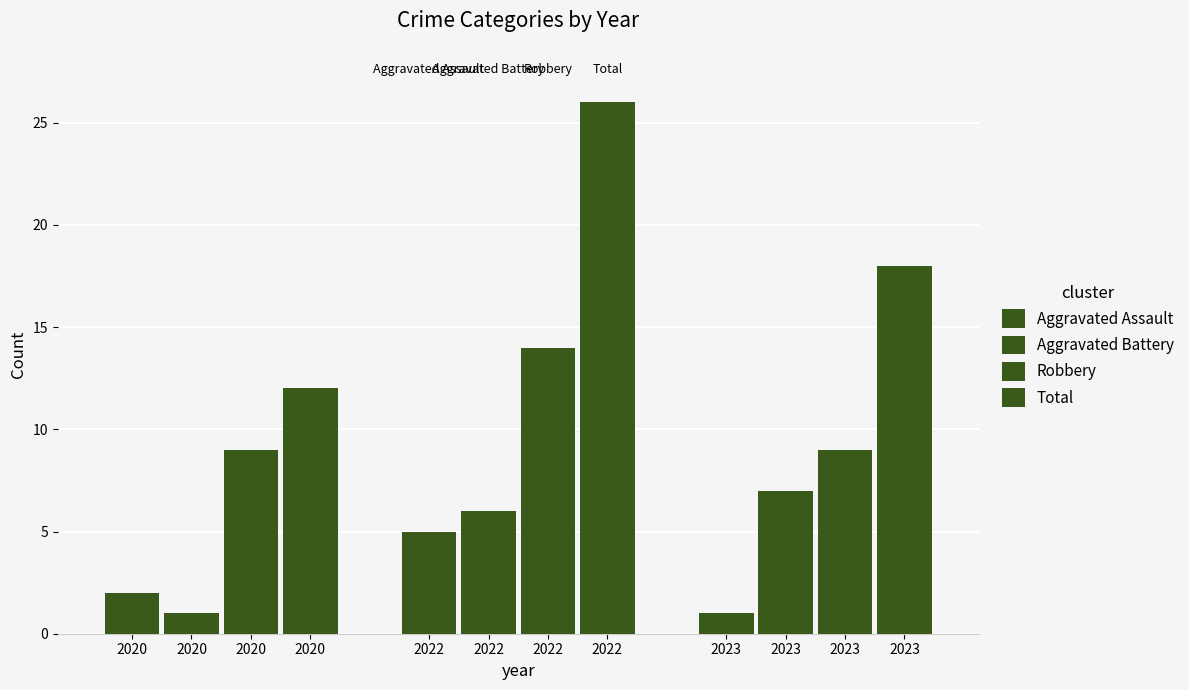

What is the total value across all series at 2020?

24